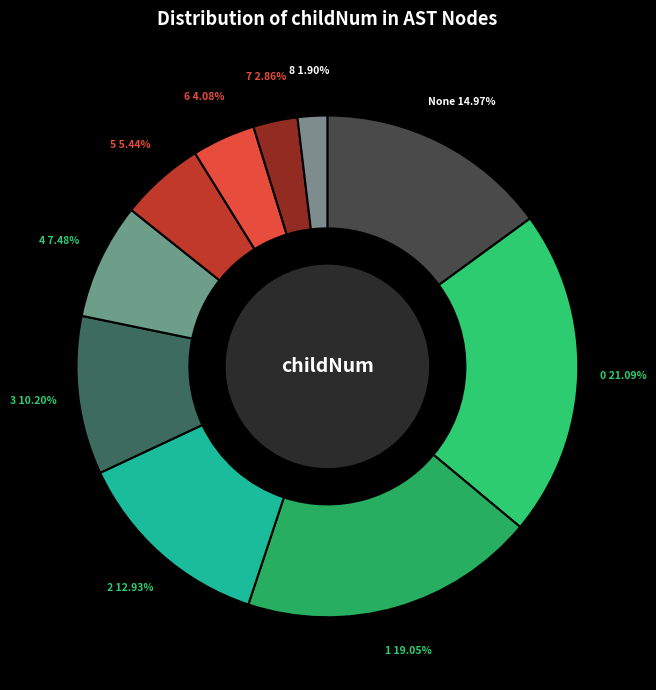

Do 3 and 2 together represent more than half of the pie?

No